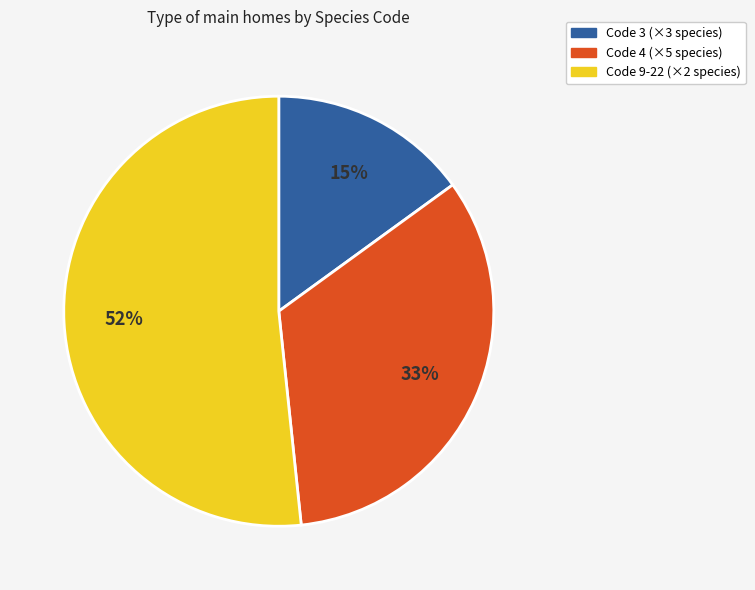

Is there a majority slice in this chart?

Yes